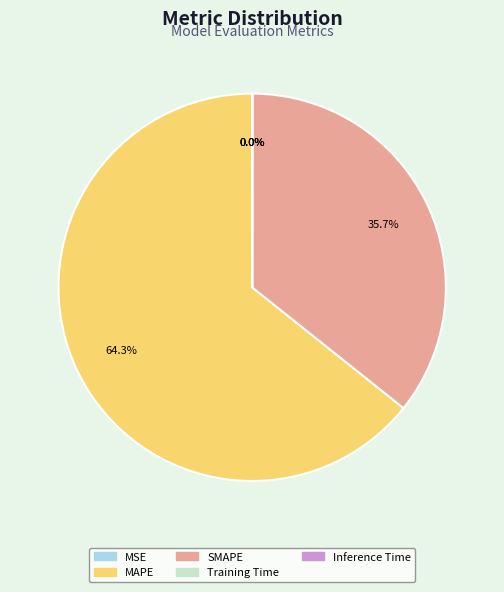

Which slice is the largest?

MAPE